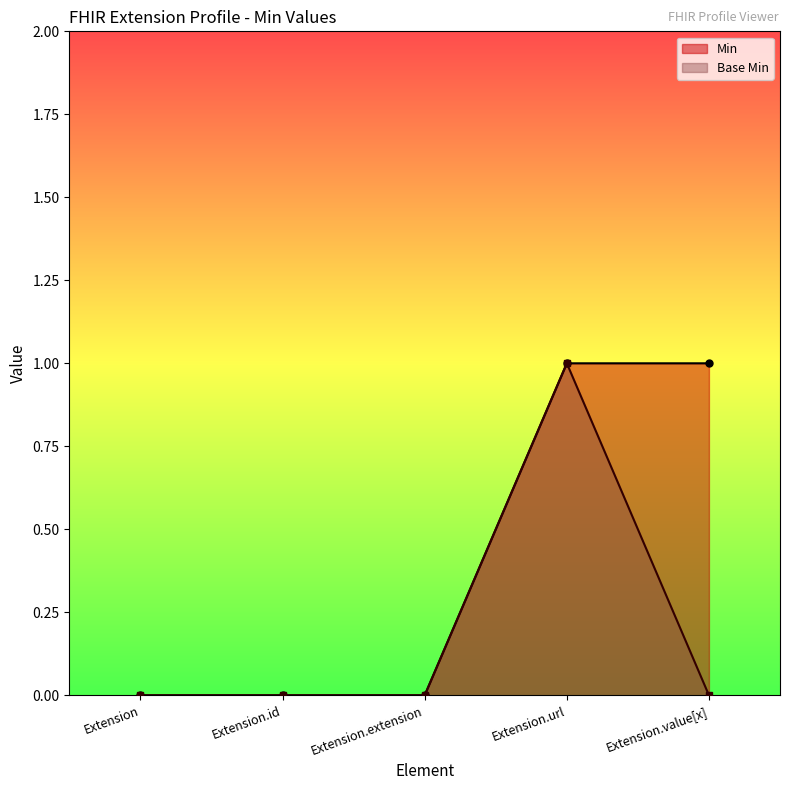

Which series has the largest total across all categories?

Min